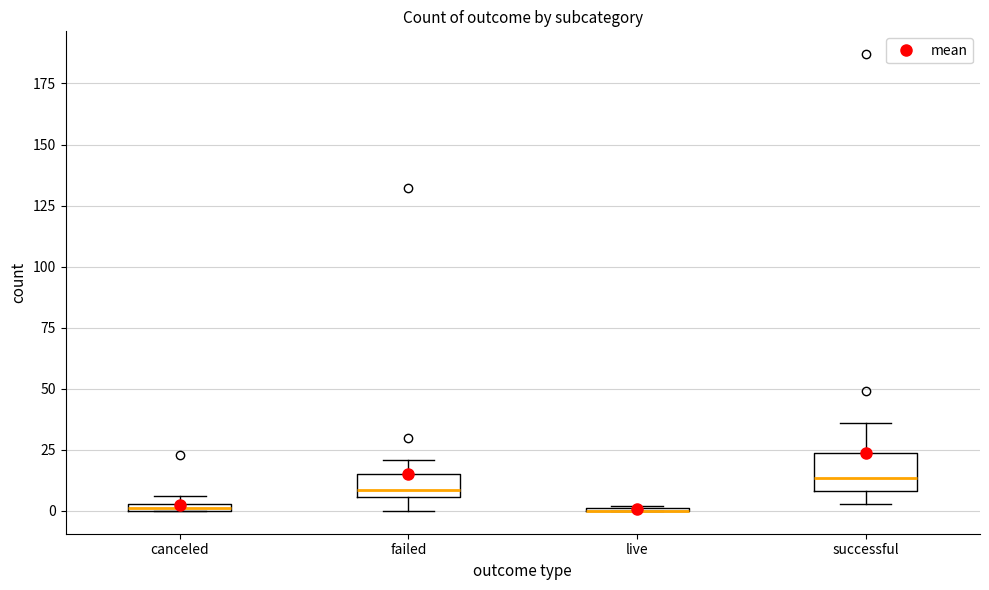

Comparing the boxes themselves (not the whiskers), which one is the tallest?

successful